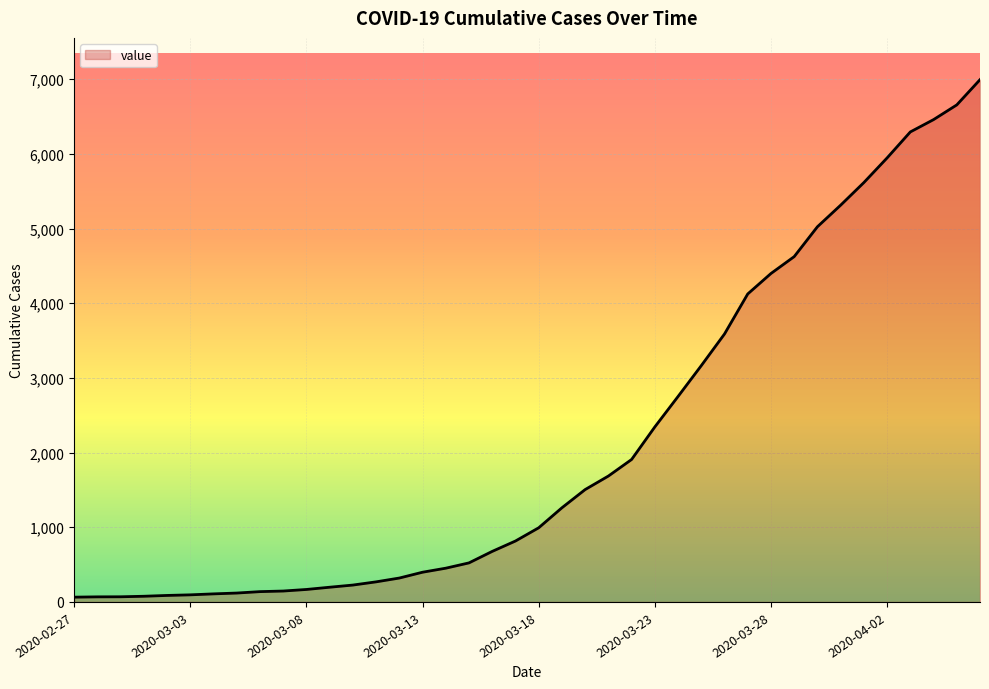

What is the maximum value shown in the chart?

6995